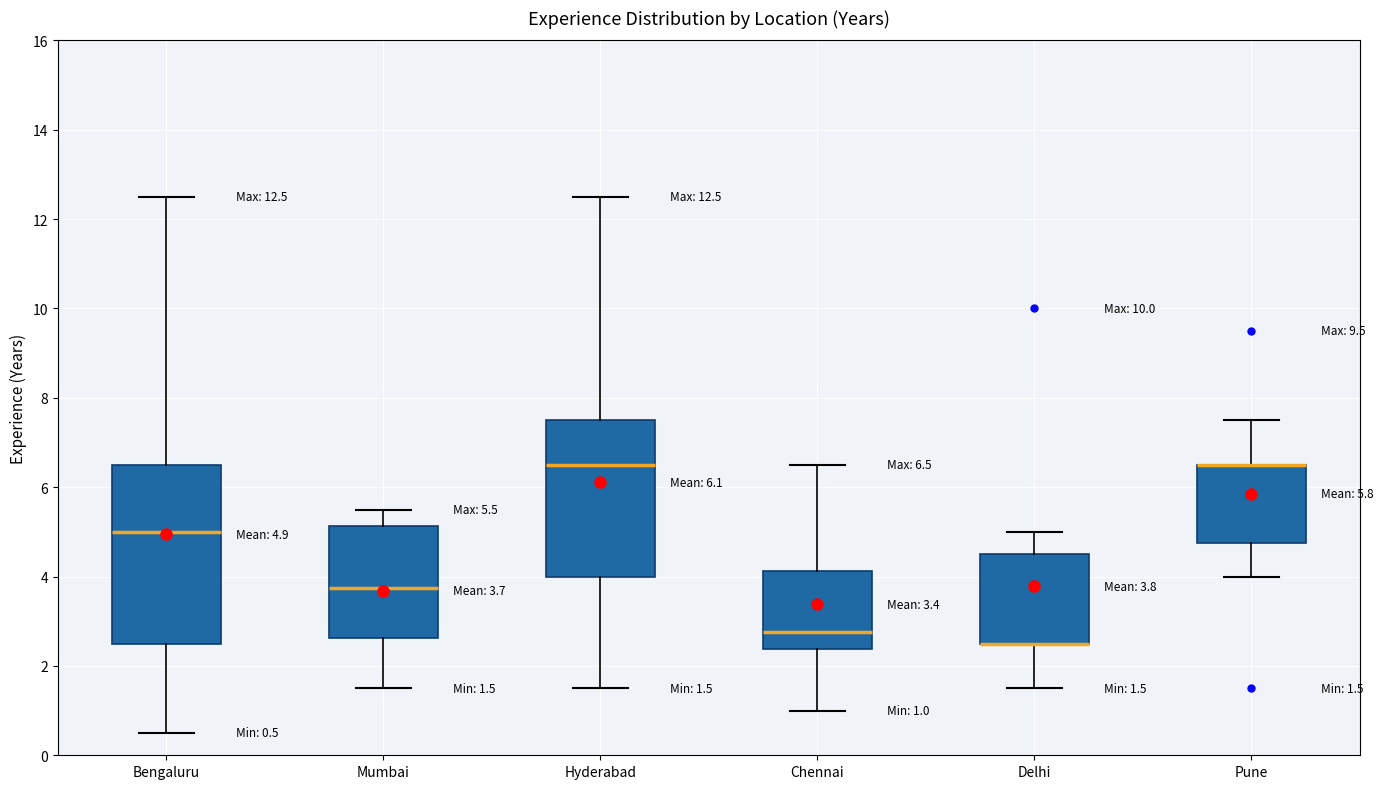

Comparing the boxes themselves (not the whiskers), which one is the tallest?

Bengaluru